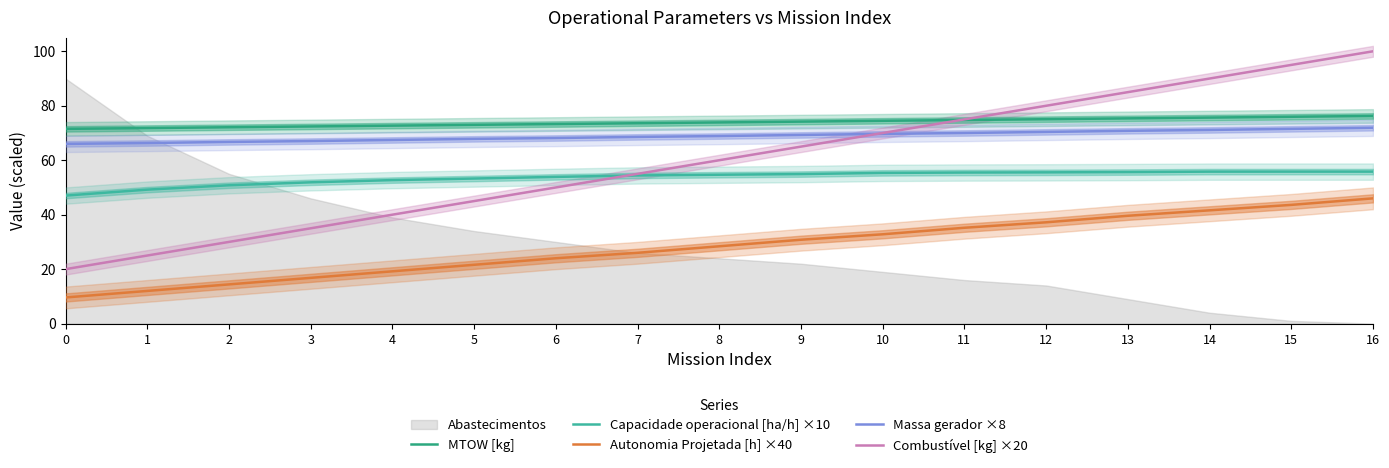

Where does the Autonomia Projetada [h] ×40 series first go above 28?

8